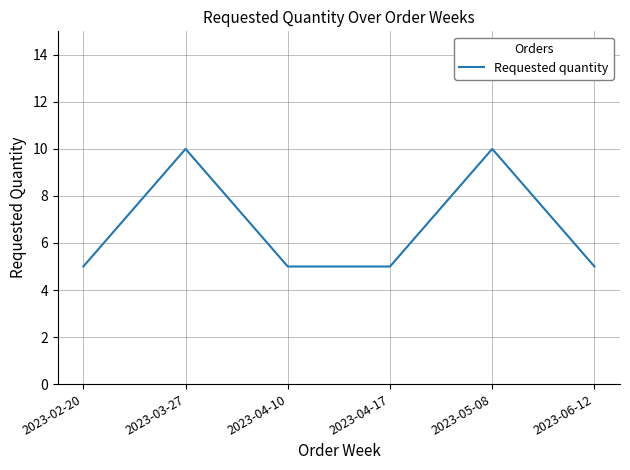

What position from the right is 2023-04-10?

4